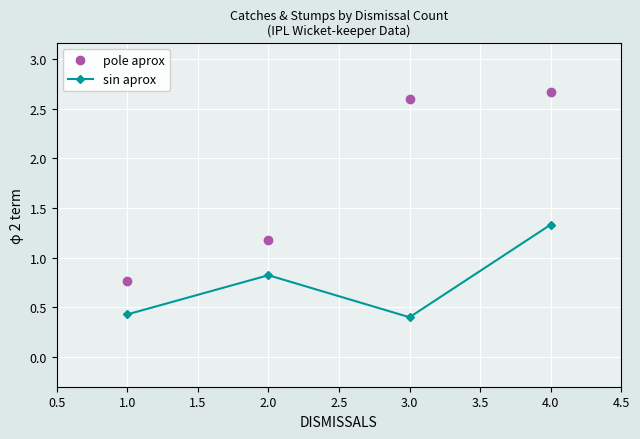

What is the total value across all series at 2.0?

2.0